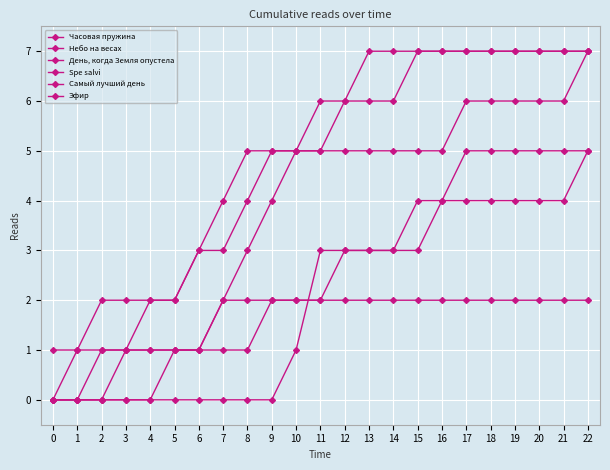

What is the value of the Небо на весах point at the 13th from the left?

6